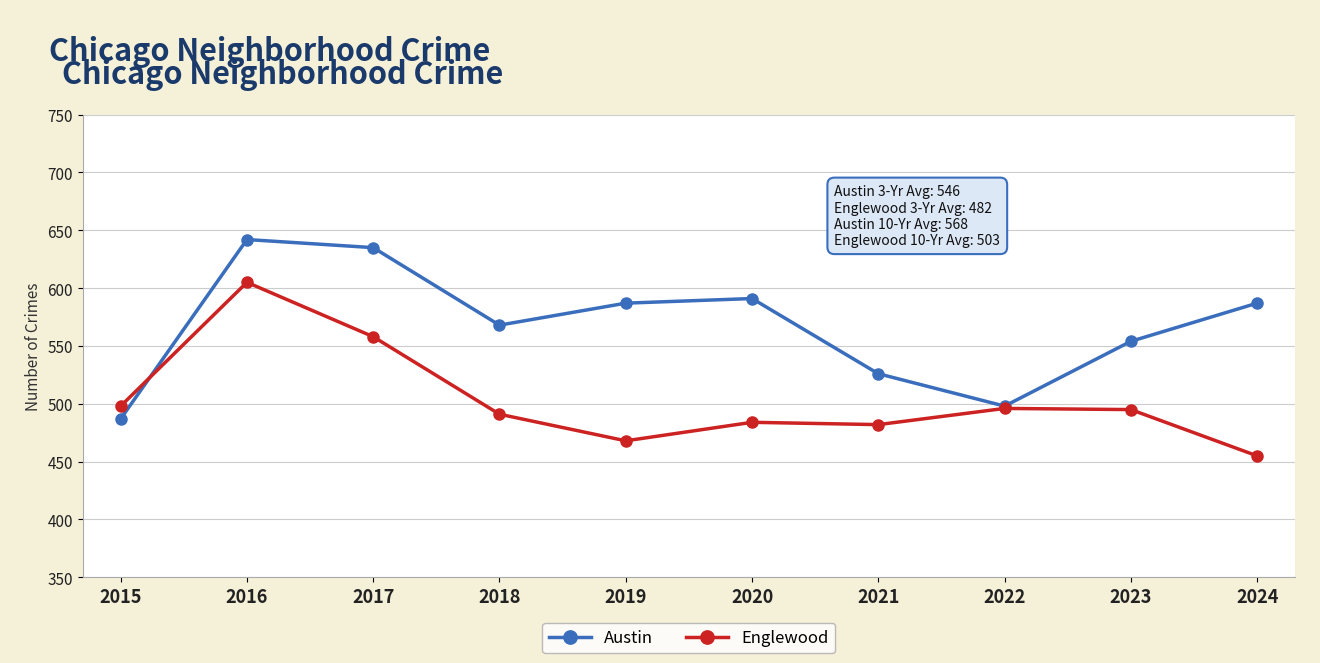

Between which two adjacent categories do Englewood and Austin first intersect?

2015 and 2016